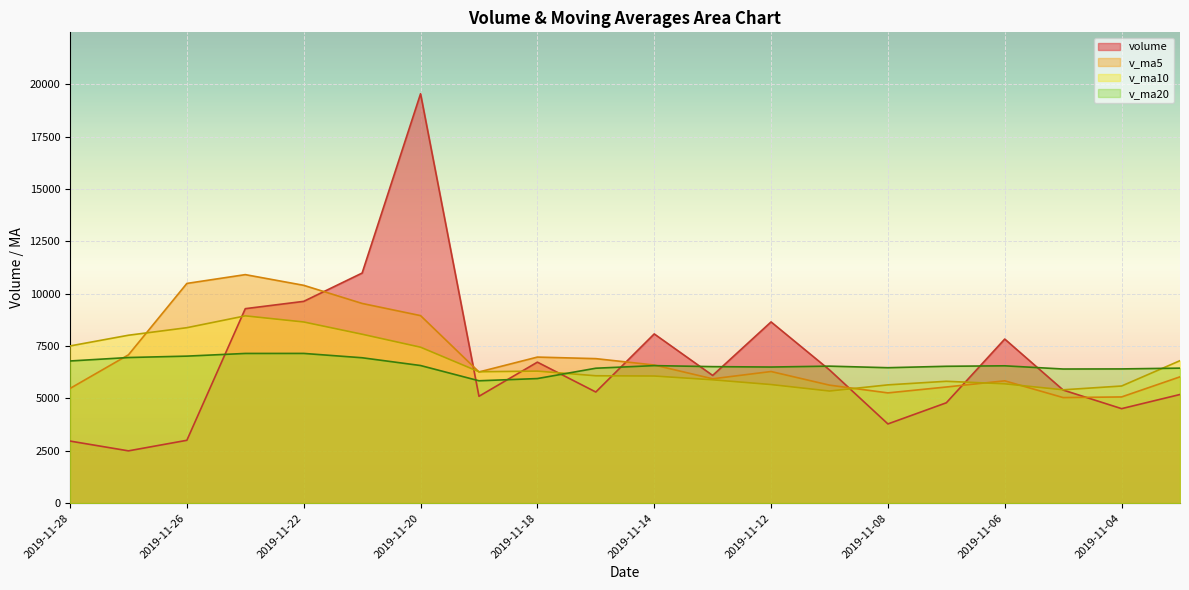

Which label corresponds to the smallest value in the chart?

2019-11-27